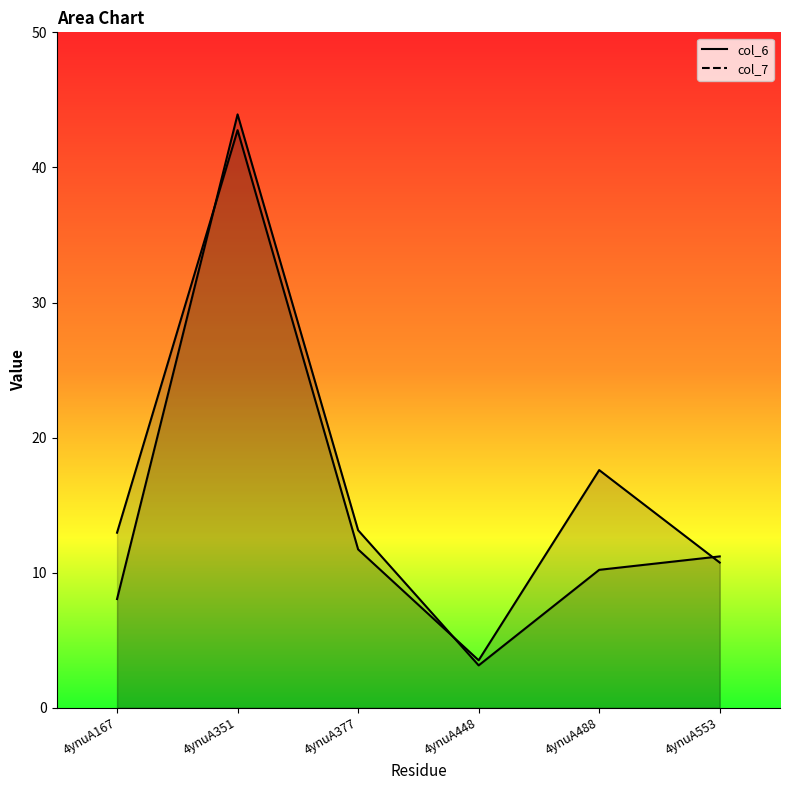

Between 4ynuA448 and 4ynuA377, which is larger?

4ynuA377